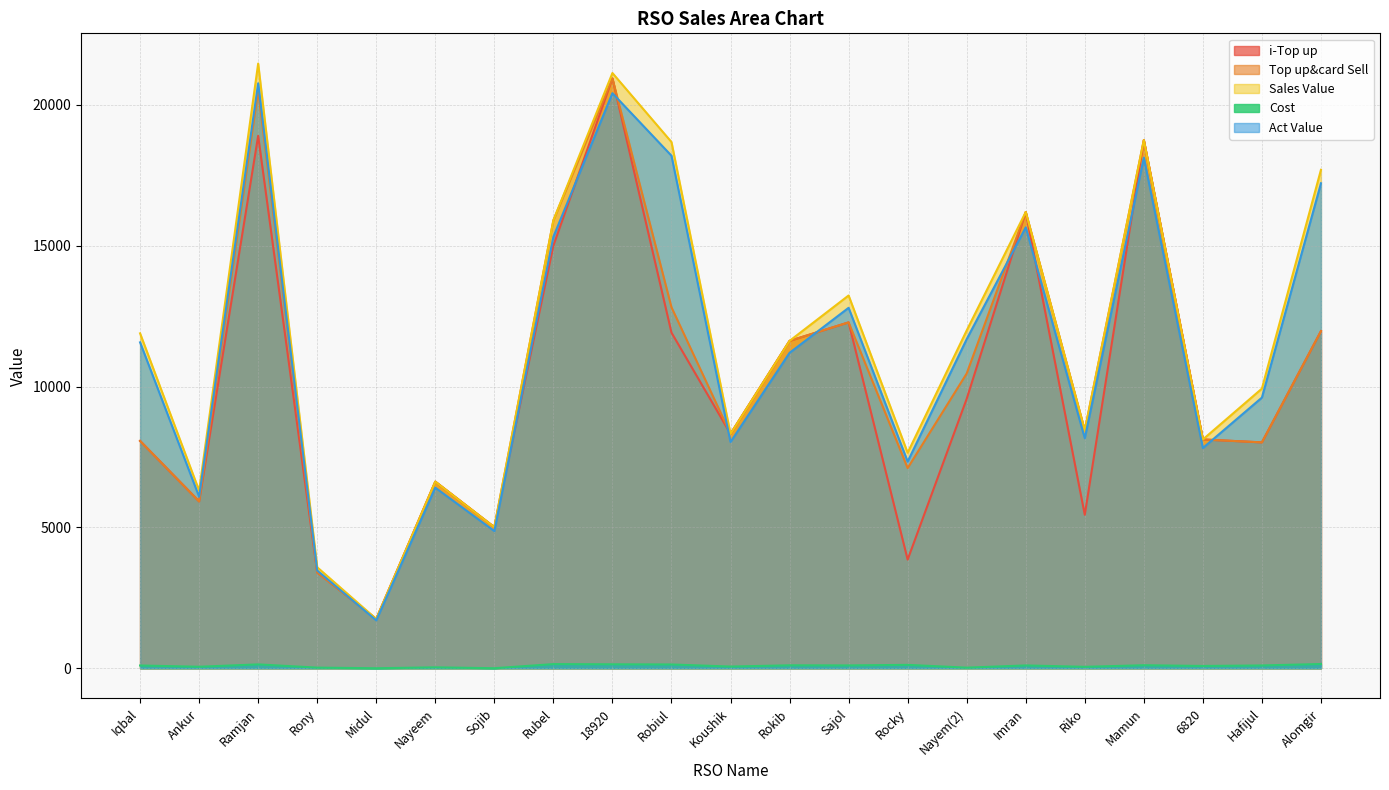

True or false: i-Top up has more than 2 points higher than both neighbors.

True